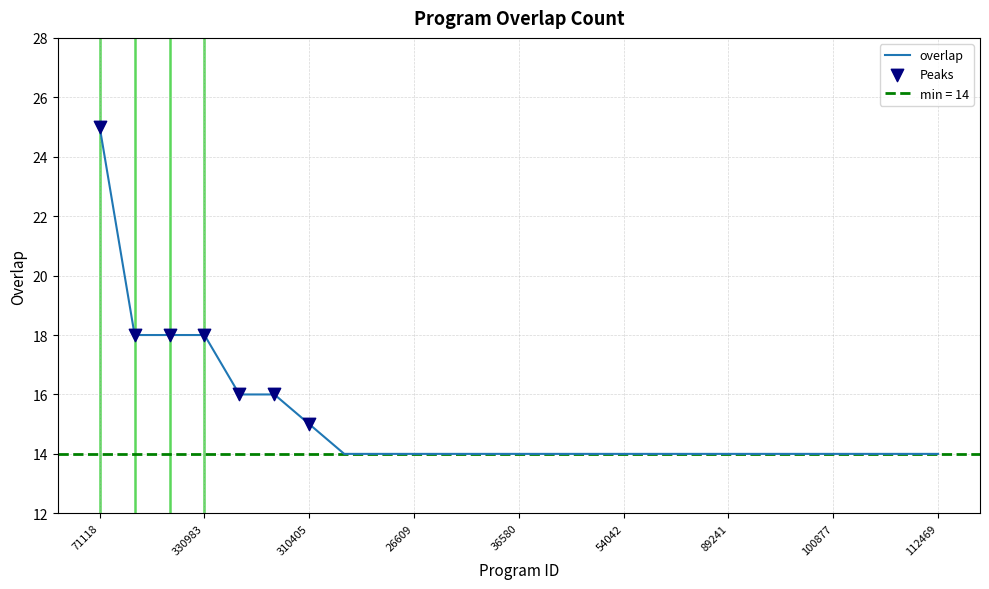

Between 89241 and 70354, which is larger?

89241